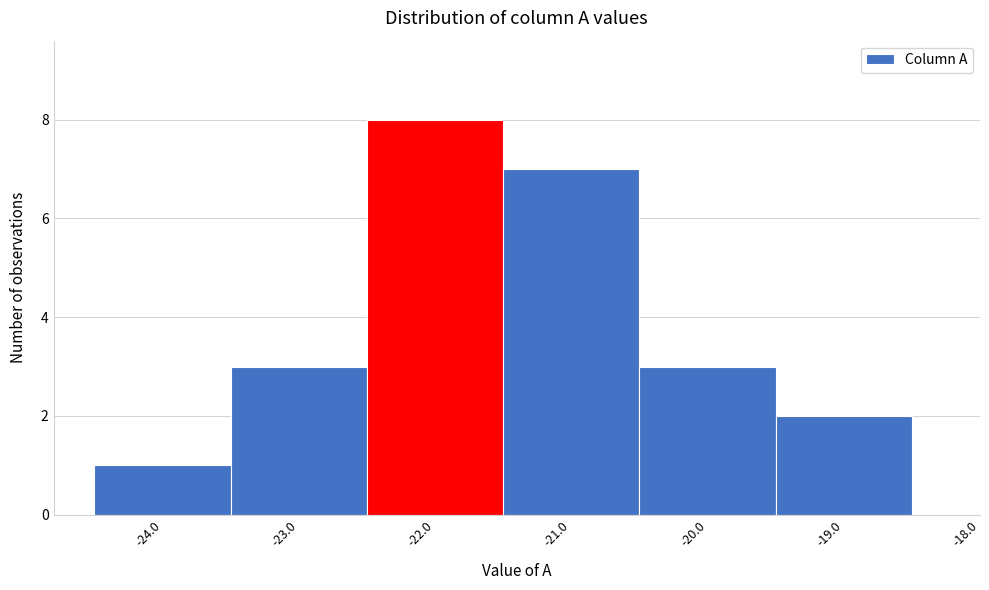

Reading left to right, transcribe this chart: for each bar, give the range it covers on the x-axis and its height. The values are not printed on the chart, so give them approximately, as read against the axis.

-24.5 to -23.5: 1
-23.5 to -22.5: 3
-22.5 to -21.5: 8
-21.5 to -20.5: 7
-20.5 to -19.5: 3
-19.5 to -18.5: 2